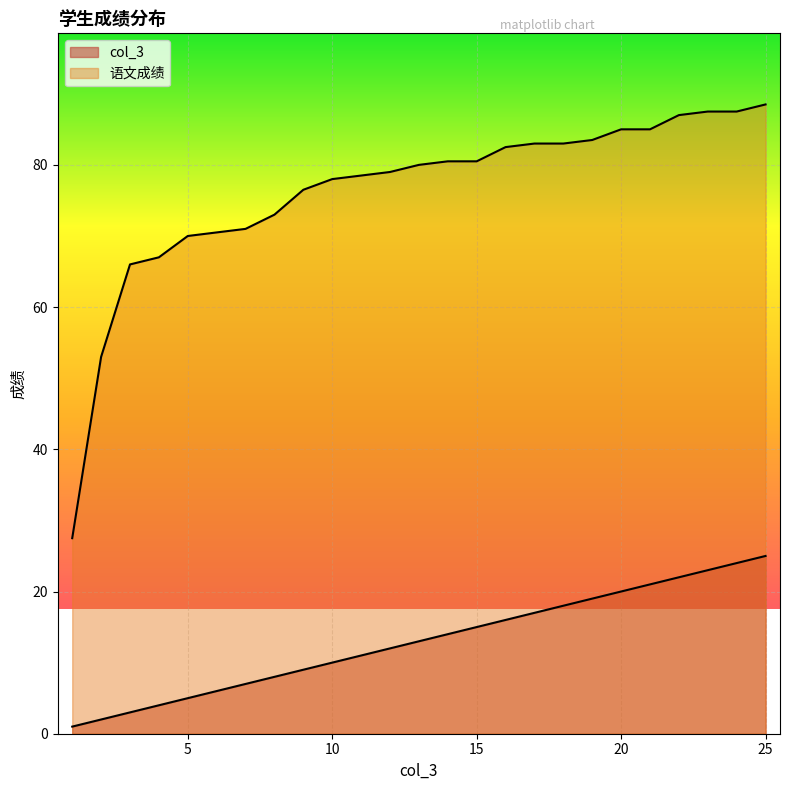

At which label does col_3 first exceed 13?

14